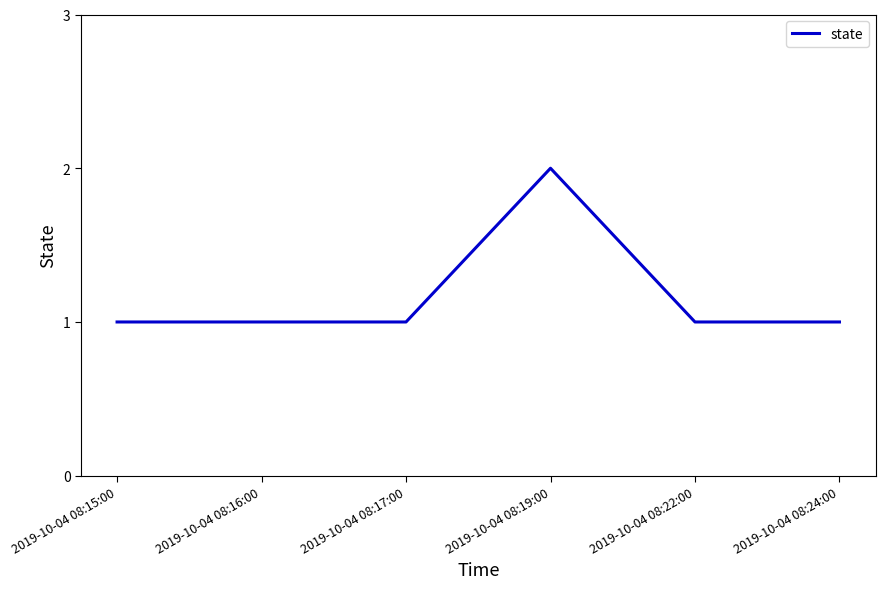

Read the value at 2019-10-04 08:19:00.

2